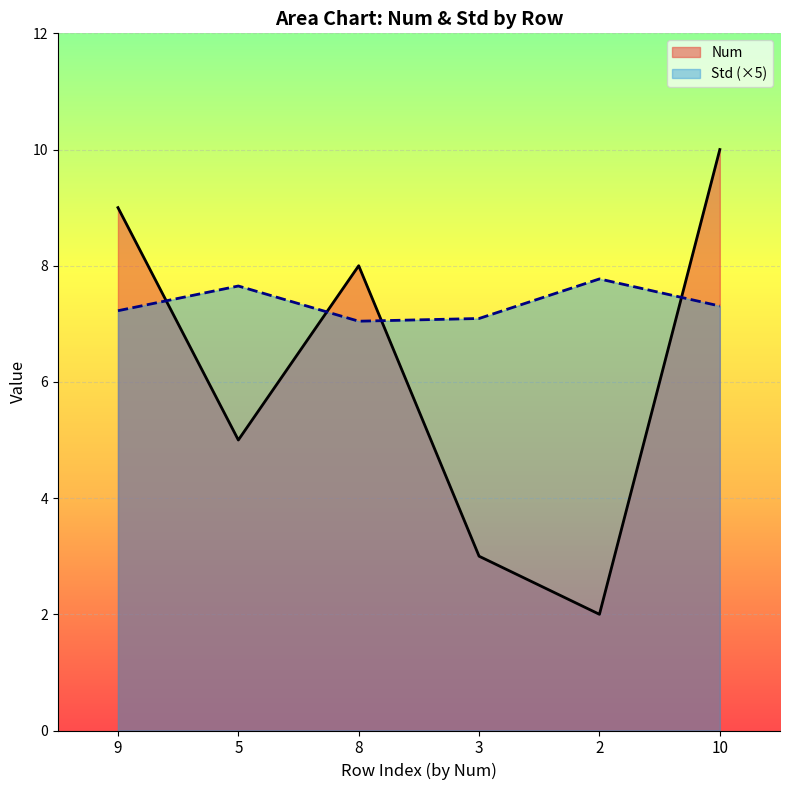

Which series has the largest total across all categories?

Std (×5)